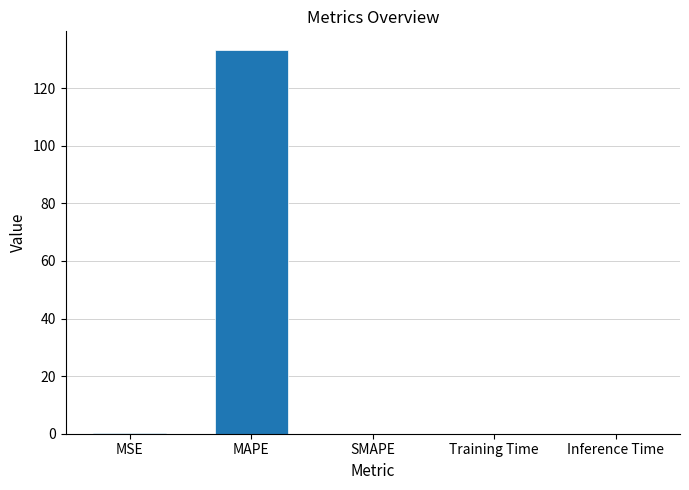

Which has a higher value, MSE or MAPE?

MAPE